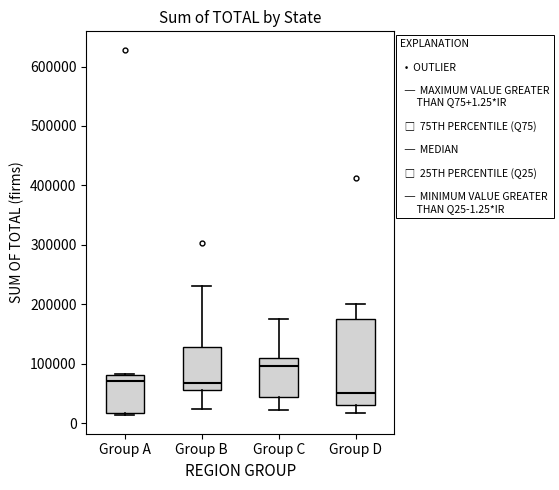

Comparing the boxes themselves (not the whiskers), which one is the tallest?

Group D